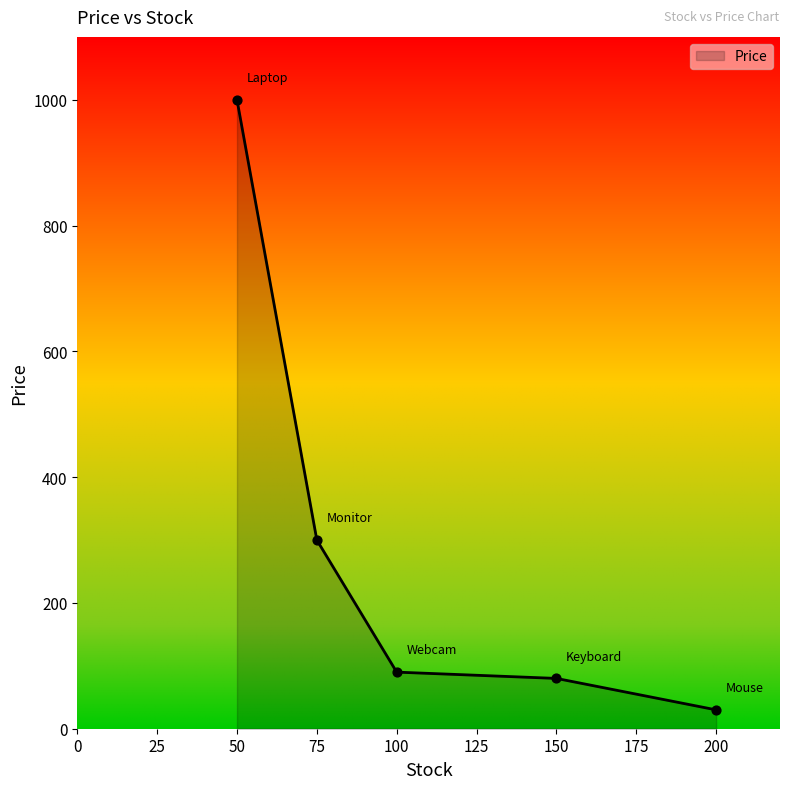

What is the ratio of the value at 50 to the value at 150?

12.5